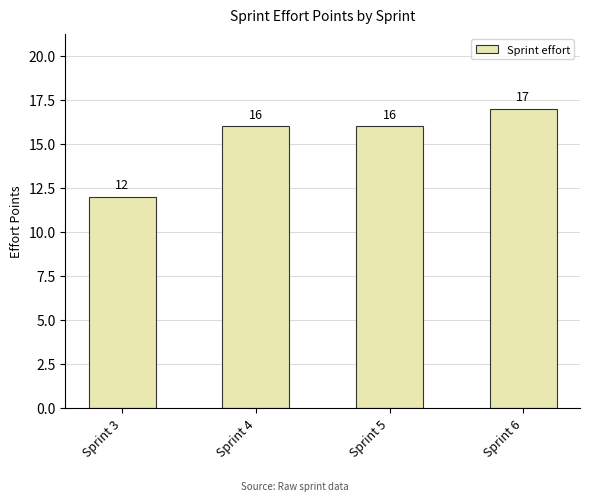

Which has a higher value, Sprint 6 or Sprint 4?

Sprint 6